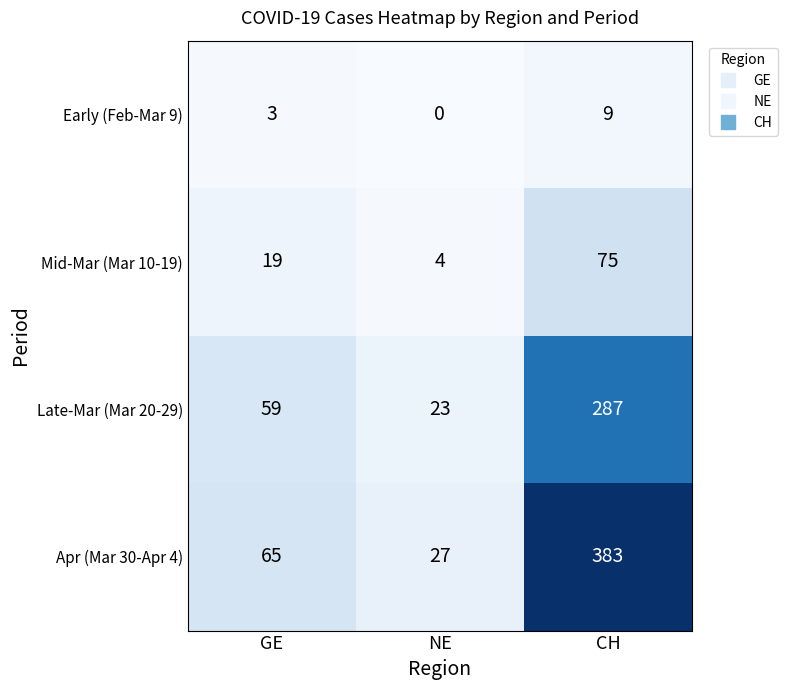

Which series has the largest range (max minus min)?

Apr (Mar 30-Apr 4)